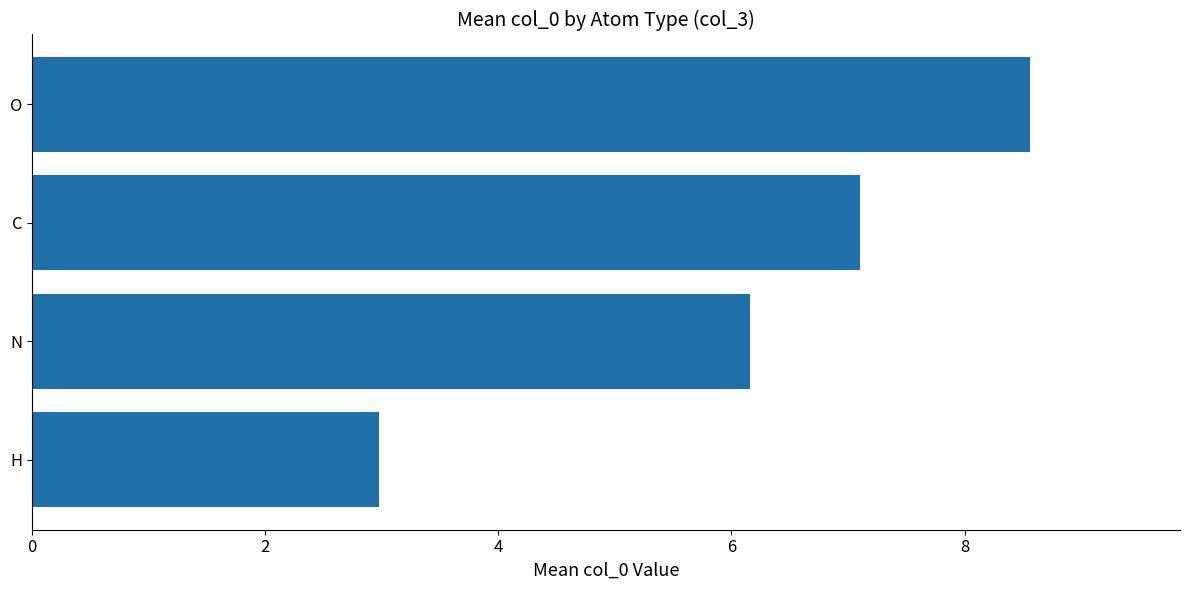

Which has a higher value, C or N?

C